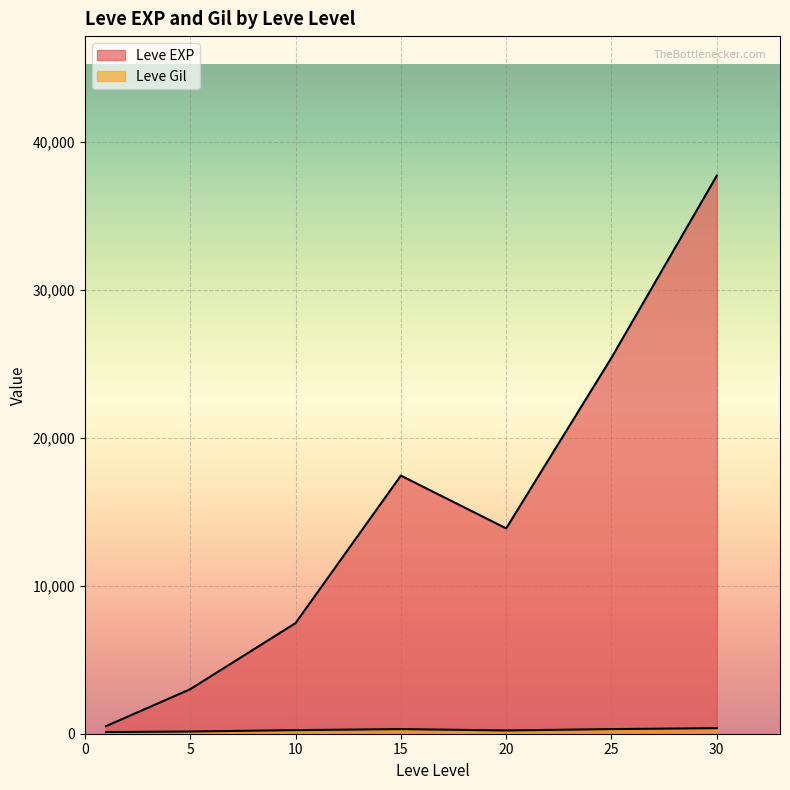

What are all the series names shown in the legend?

Leve EXP, Leve Gil